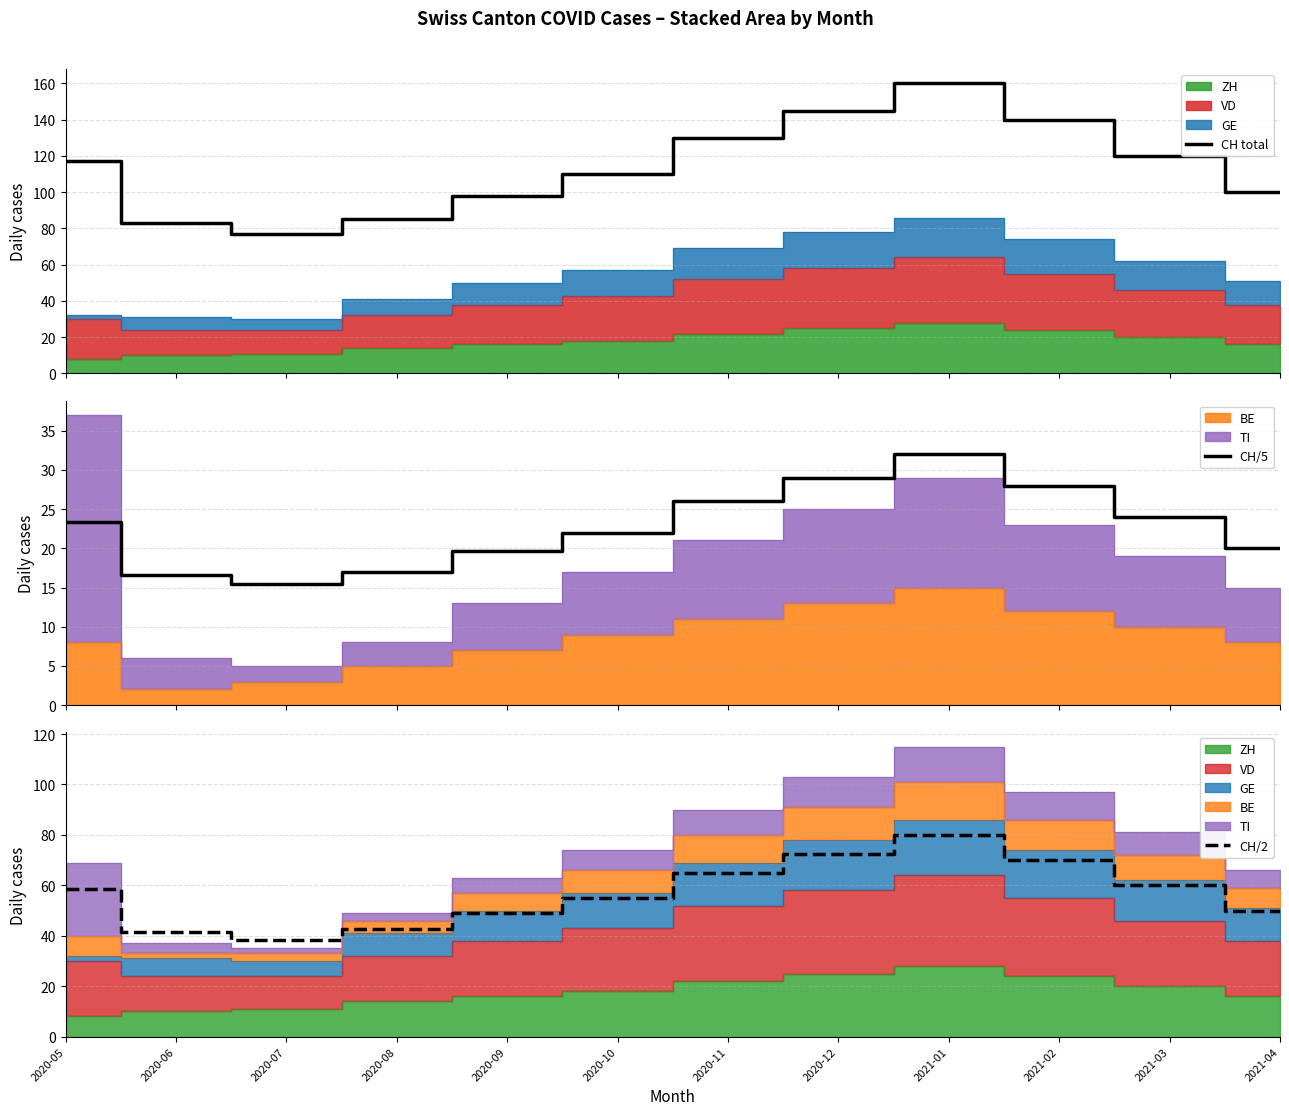

True or false: CH total and CH/5 cross at least once.

False